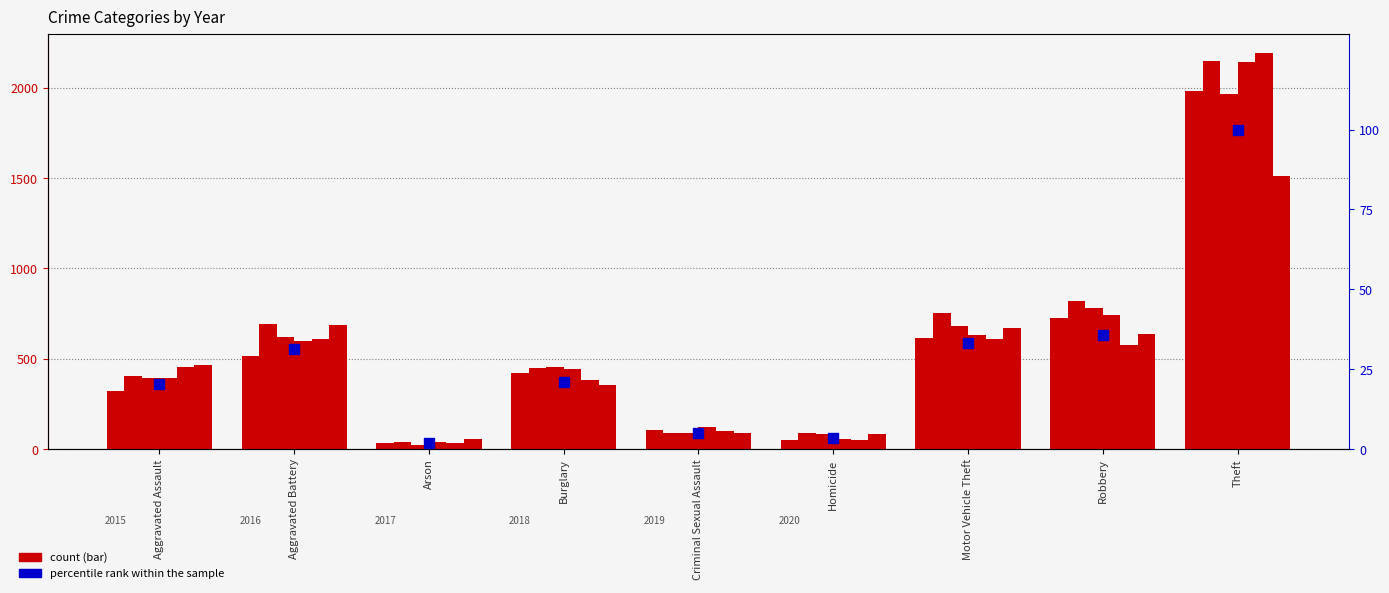

What is the change in value from Motor Vehicle Theft to Robbery?

+2.6